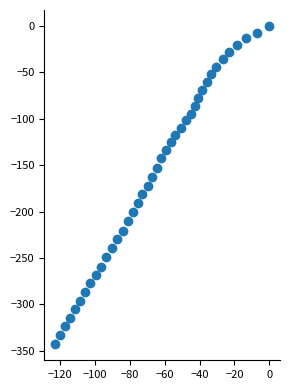

What is the range of Y values (max minus min)?

343.1